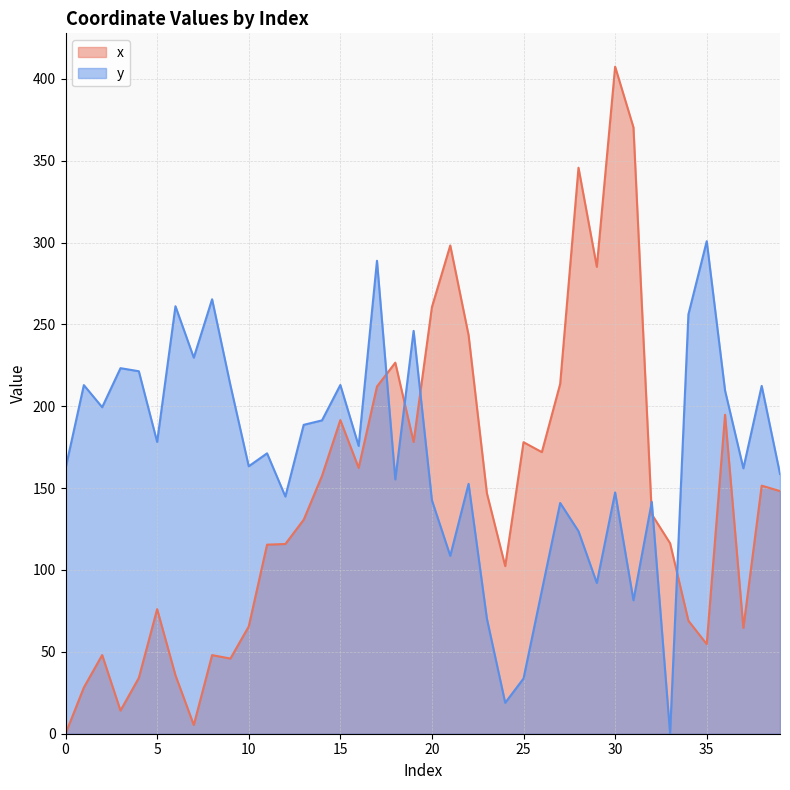

What is the greatest value displayed?

407.4